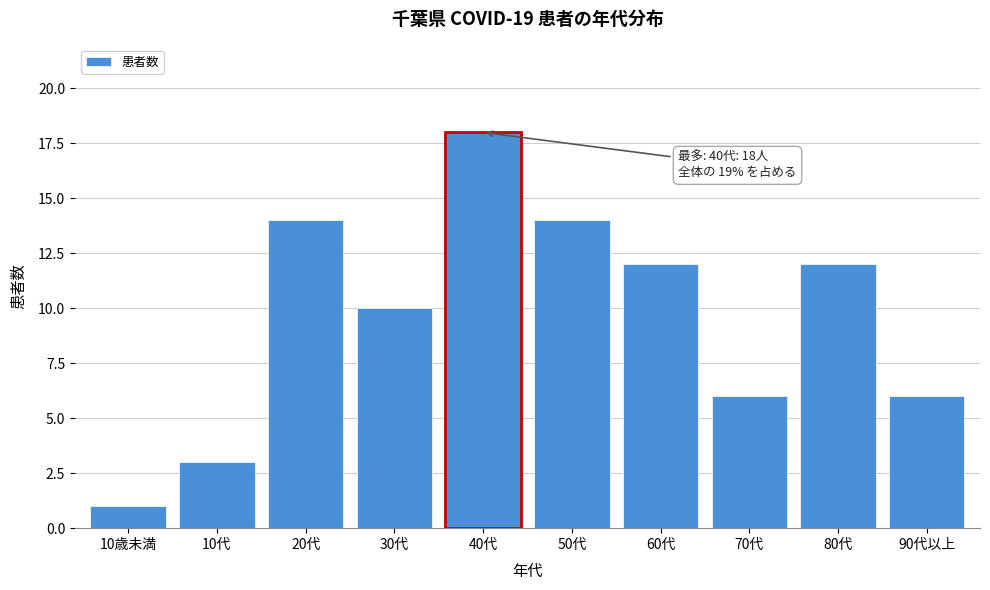

Reading left to right, extract all data points from this chart.

10歳未満=1	10代=3	20代=14	30代=10	40代=18	50代=14	60代=12	70代=6	80代=12	90代以上=6